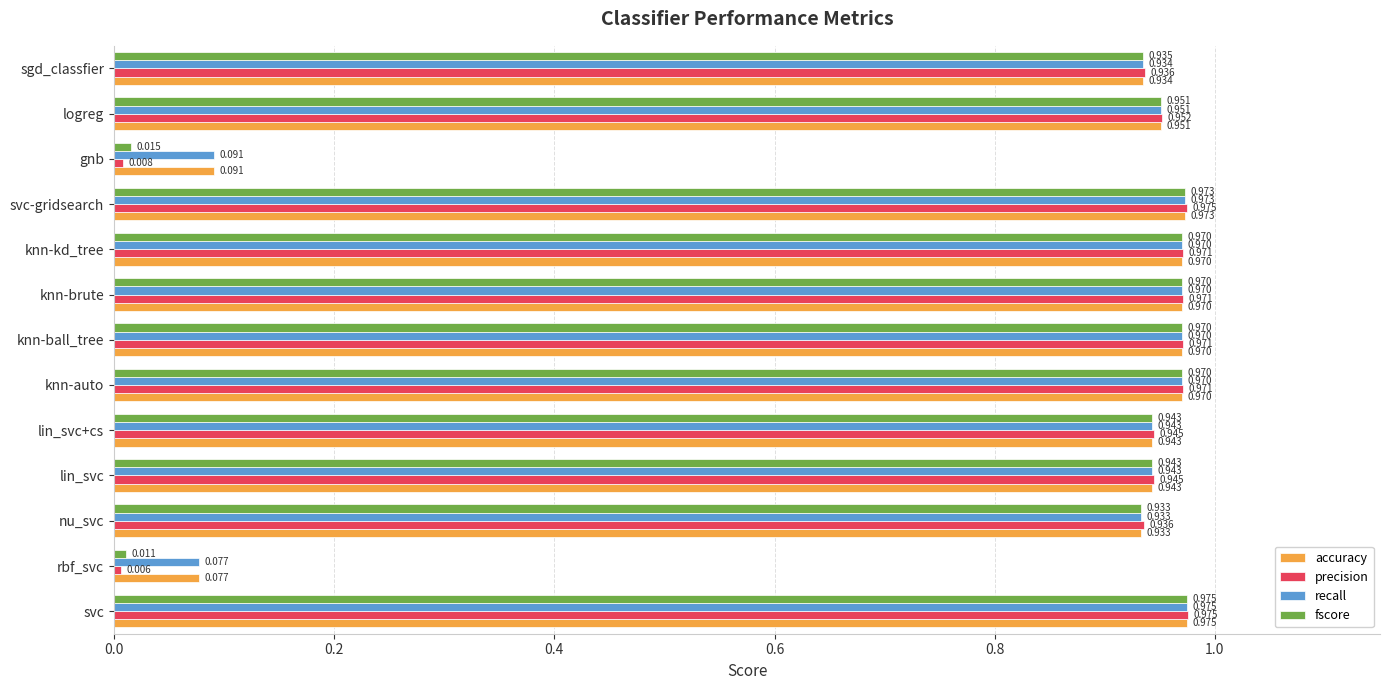

At which category is the sum across all series the highest?

svc